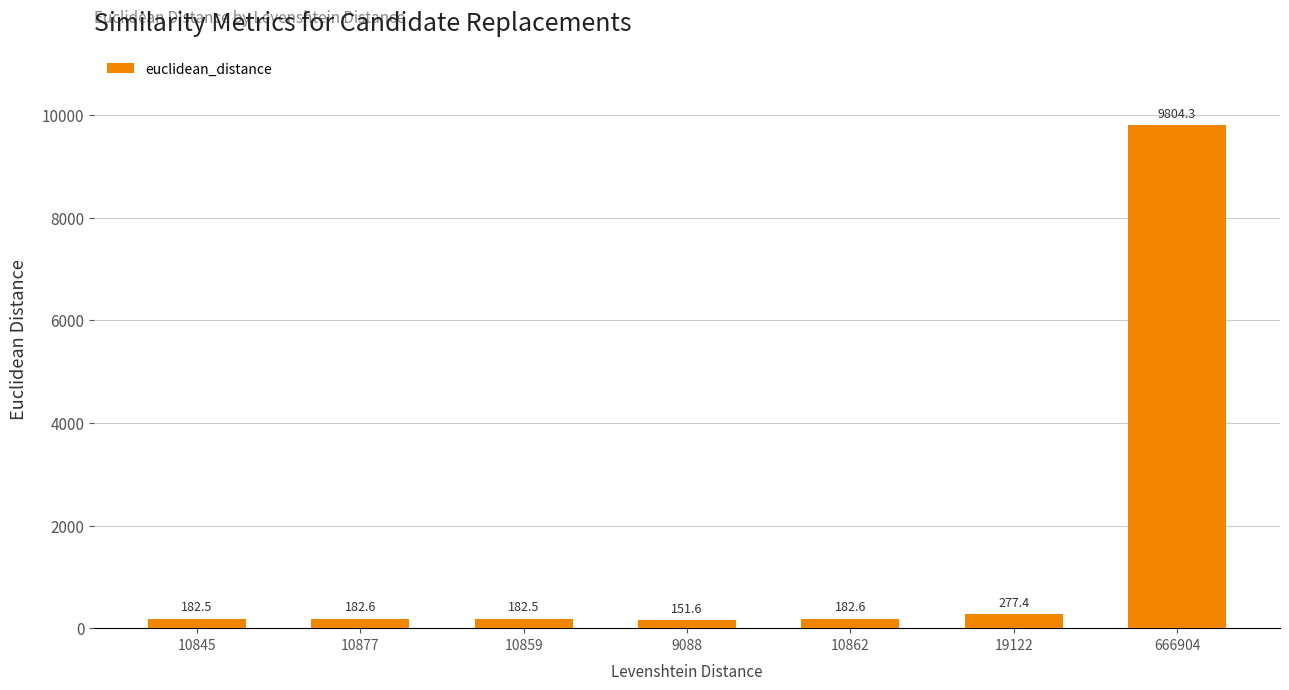

Count the number of categories in the chart.

7